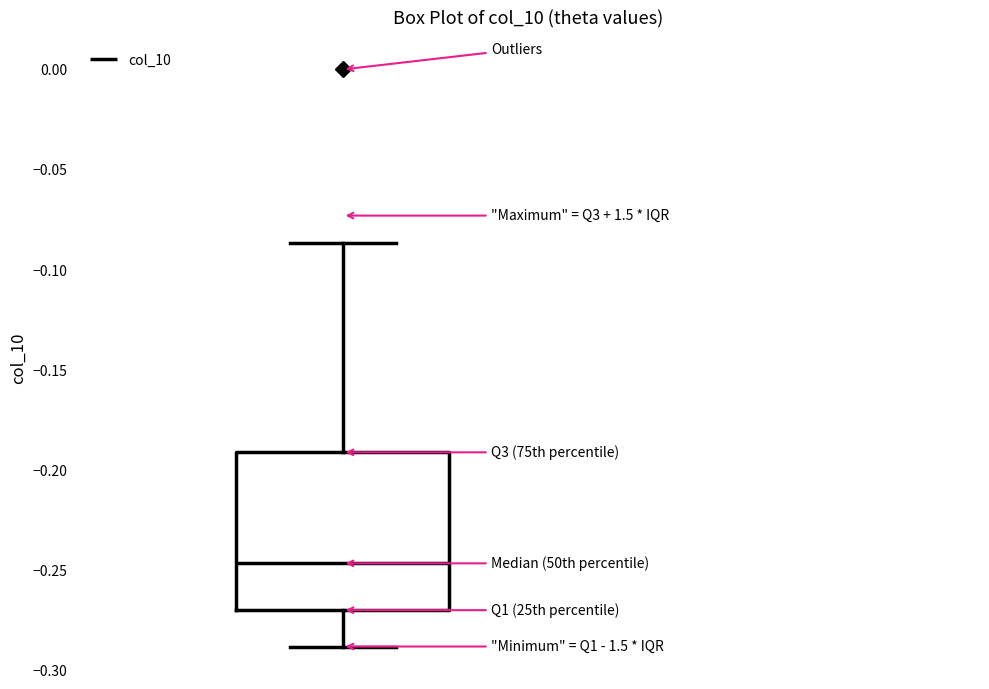

Transcribe this box plot: give where the median line is, the range the box spans, and where the two whiskers end, as read against the y-axis. The values are not printed on the chart, so give them approximately, as read against the axis.

median -0.245, box -0.270 to -0.190, whiskers -0.290 to -0.085